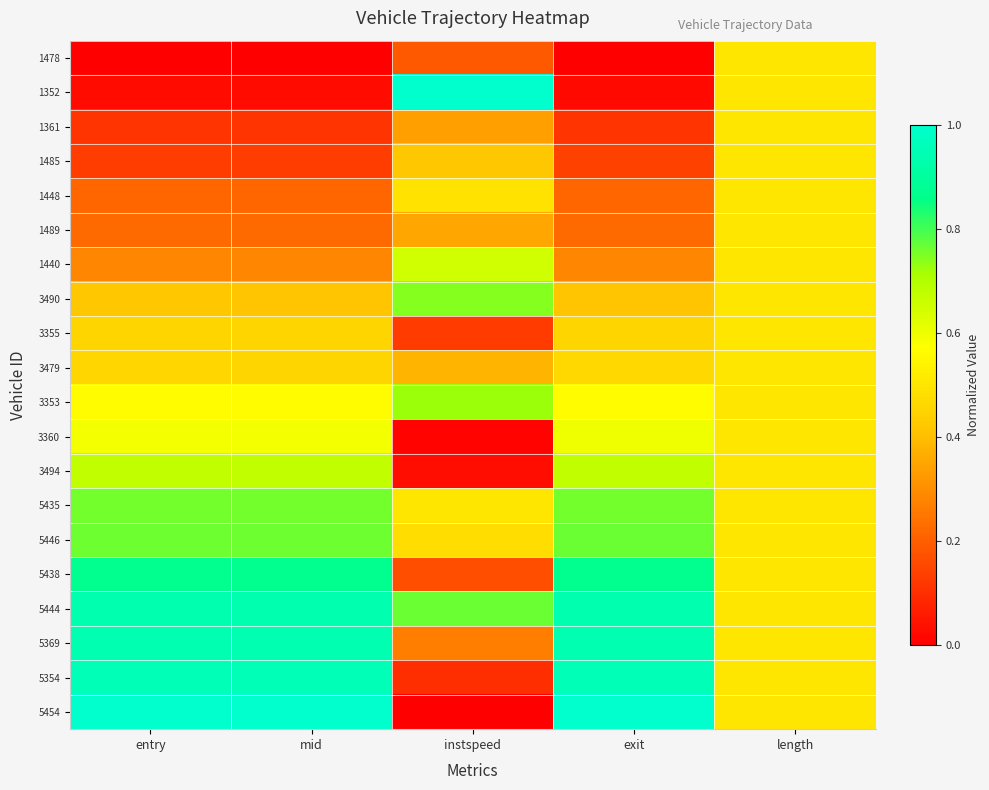

Reading right to left, extract all data points from this chart.

1478: length=0.5	exit=0.0	instspeed=0.2	mid=0.0	entry=0.0
1352: length=0.5	exit=0.0	instspeed=1.0	mid=0.0	entry=0.0
1361: length=0.5	exit=0.1	instspeed=0.3	mid=0.1	entry=0.1
1485: length=0.5	exit=0.1	instspeed=0.4	mid=0.1	entry=0.1
1448: length=0.5	exit=0.2	instspeed=0.5	mid=0.2	entry=0.2
1489: length=0.5	exit=0.2	instspeed=0.3	mid=0.2	entry=0.2
1440: length=0.5	exit=0.3	instspeed=0.7	mid=0.3	entry=0.3
3490: length=0.5	exit=0.4	instspeed=0.7	mid=0.4	entry=0.4
3355: length=0.5	exit=0.5	instspeed=0.1	mid=0.5	entry=0.5
3479: length=0.5	exit=0.5	instspeed=0.4	mid=0.5	entry=0.5
3353: length=0.5	exit=0.6	instspeed=0.7	mid=0.6	entry=0.6
3360: length=0.5	exit=0.6	instspeed=0.0	mid=0.6	entry=0.6
3494: length=0.5	exit=0.7	instspeed=0.0	mid=0.7	entry=0.7
5435: length=0.5	exit=0.8	instspeed=0.5	mid=0.8	entry=0.8
5446: length=0.5	exit=0.8	instspeed=0.5	mid=0.8	entry=0.8
5438: length=0.5	exit=0.9	instspeed=0.2	mid=0.9	entry=0.9
5444: length=0.5	exit=0.9	instspeed=0.8	mid=0.9	entry=0.9
5369: length=0.5	exit=0.9	instspeed=0.3	mid=0.9	entry=0.9
5354: length=0.5	exit=1.0	instspeed=0.1	mid=1.0	entry=1.0
5454: length=0.5	exit=1.0	instspeed=0.0	mid=1.0	entry=1.0